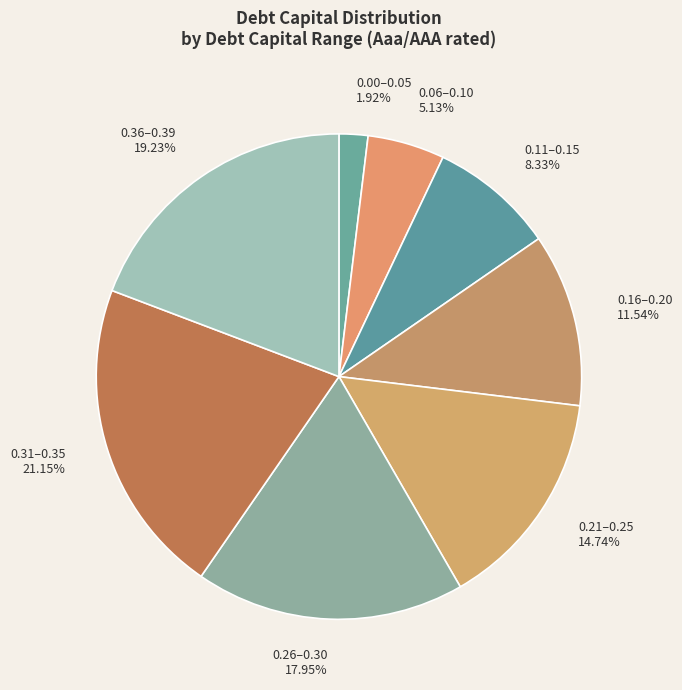

How many segments does this pie chart have?

8